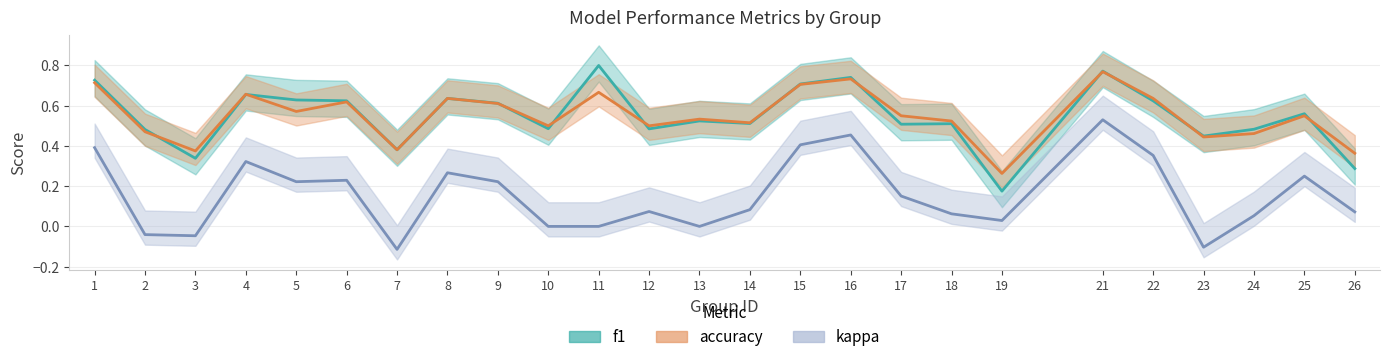

True or false: accuracy has a value of 0.7 at 4.

True